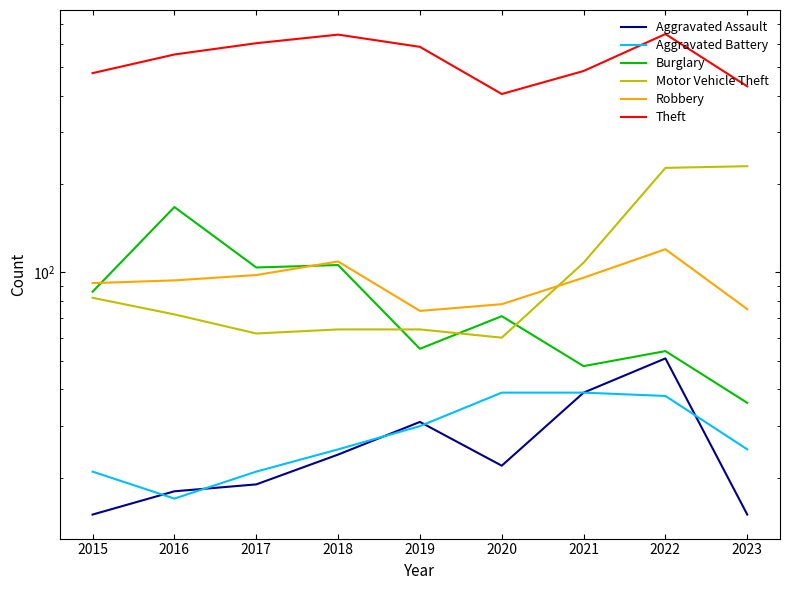

What is the total value across all series at 2018?

973